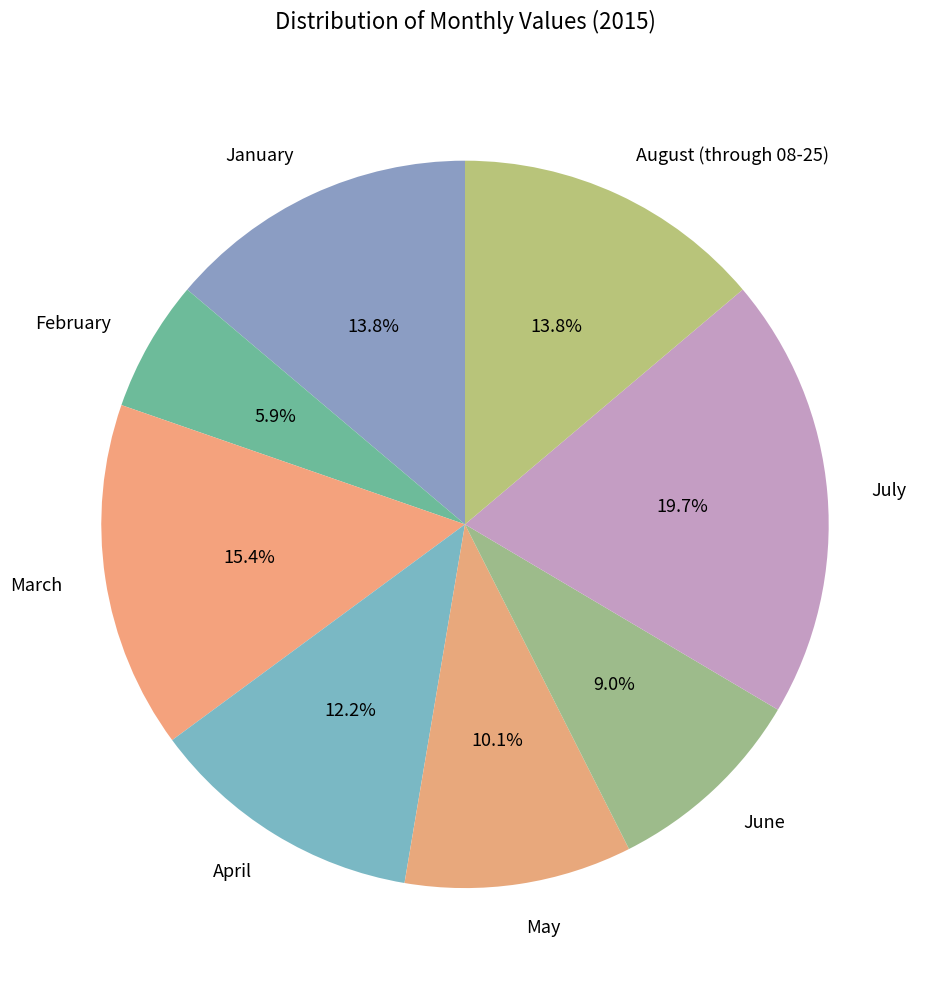

What is the ratio of the value at April to the value at May?

1.2